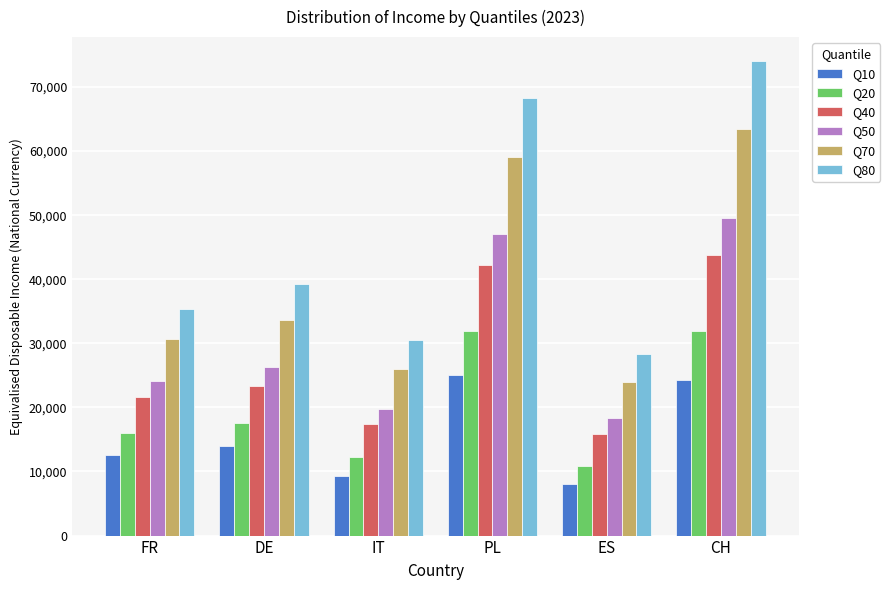

What is the value of the Q40 bar at the 4th from the left?

42263